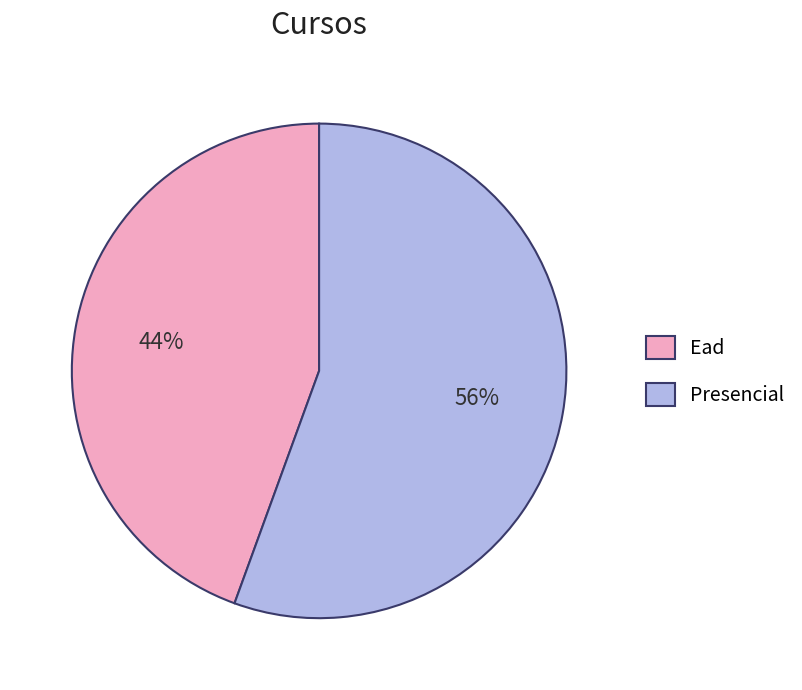

Which category has the biggest portion of the pie?

Presencial